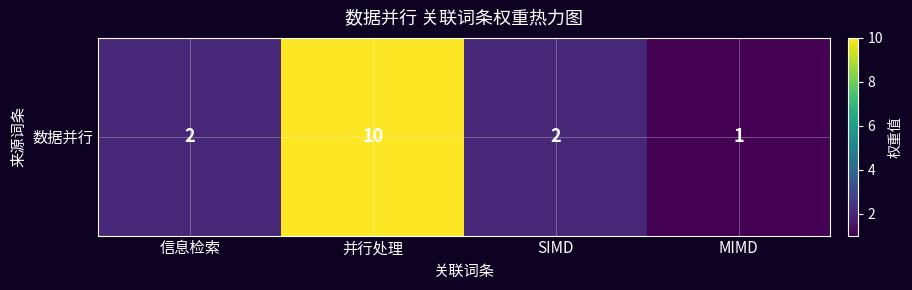

What is the approximate value at SIMD?

2